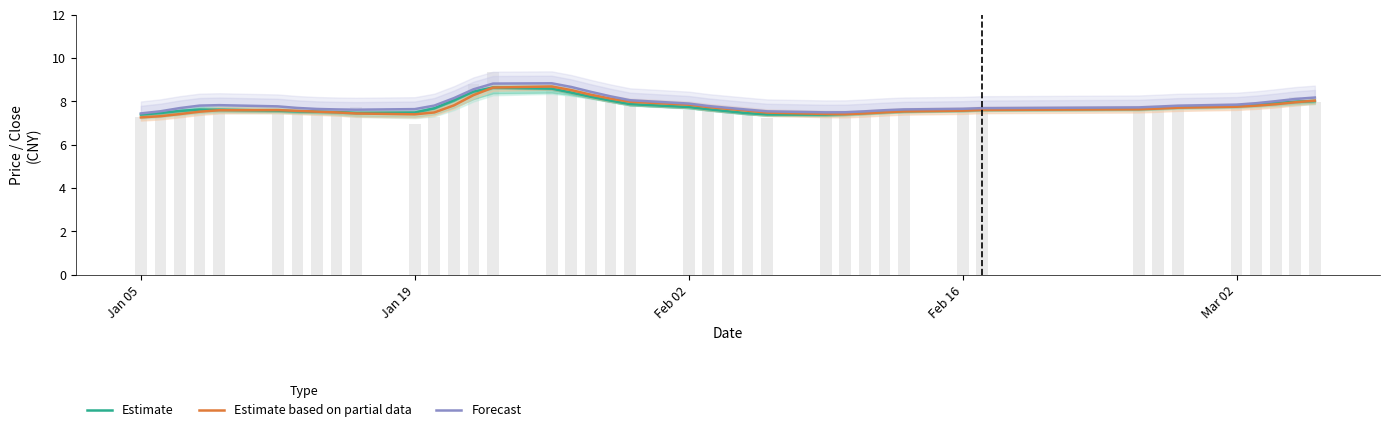

How many groups of bars are there?

40